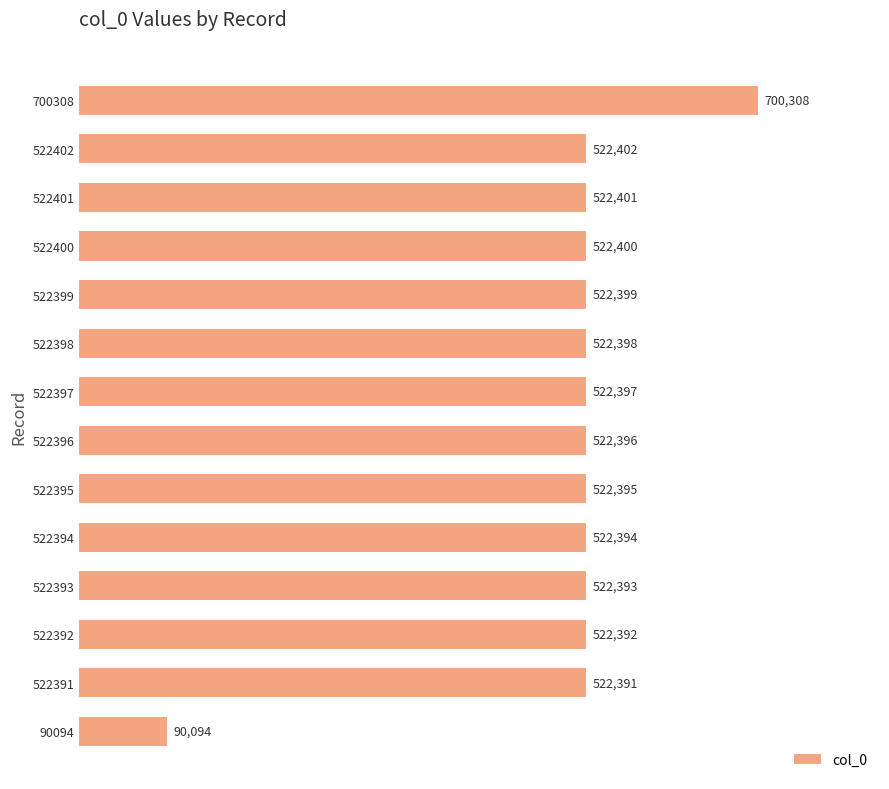

Approximately how many times larger is the value at 522402 compared to 522400?

1.0